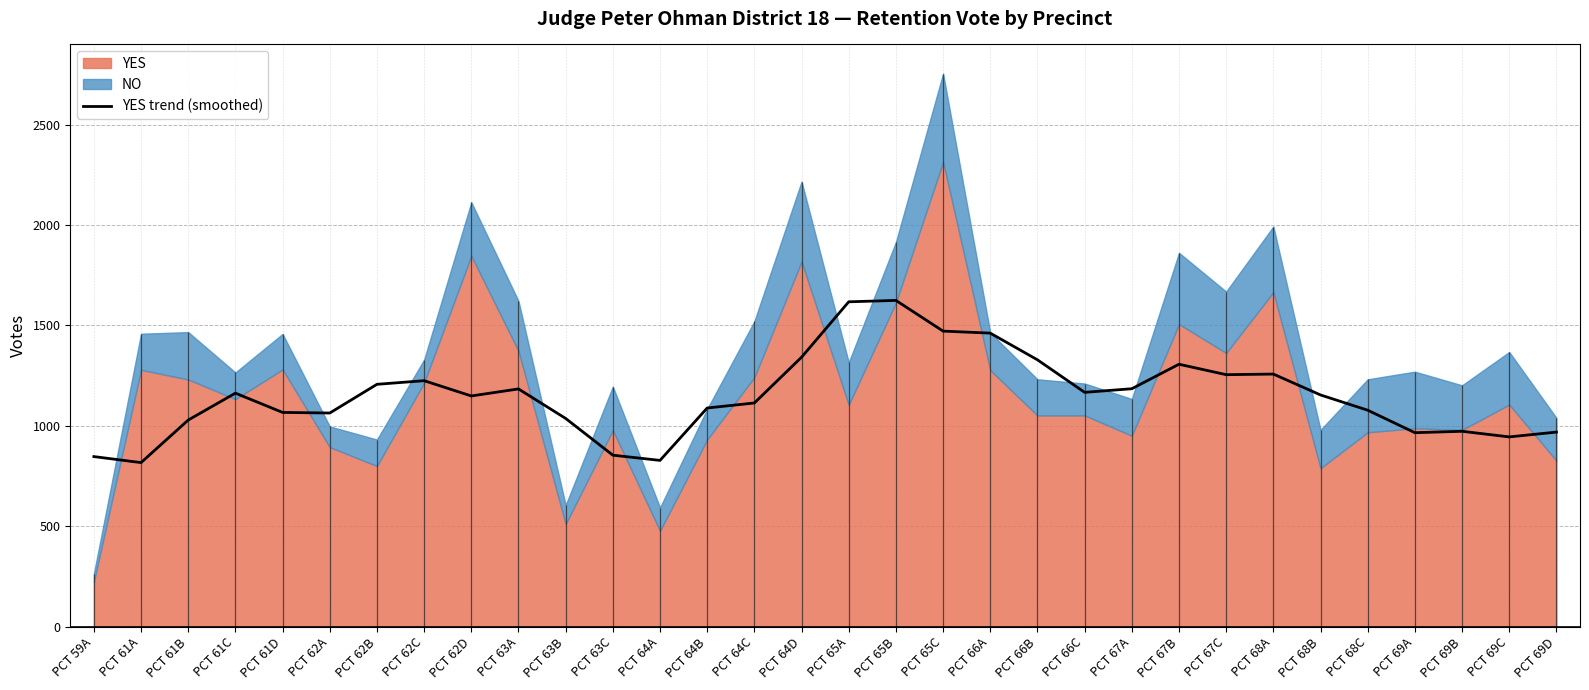

At which label does the data first exceed 1154?

PCT 61C